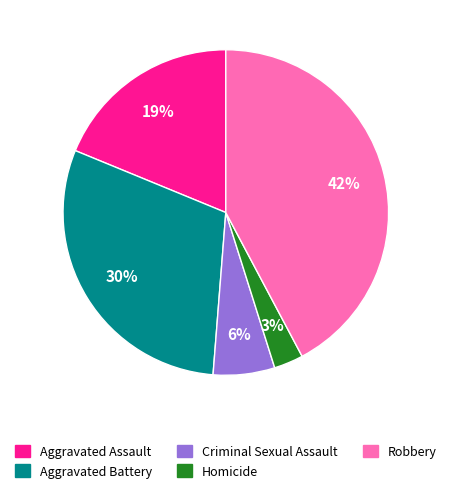

Which category has the biggest portion of the pie?

Robbery